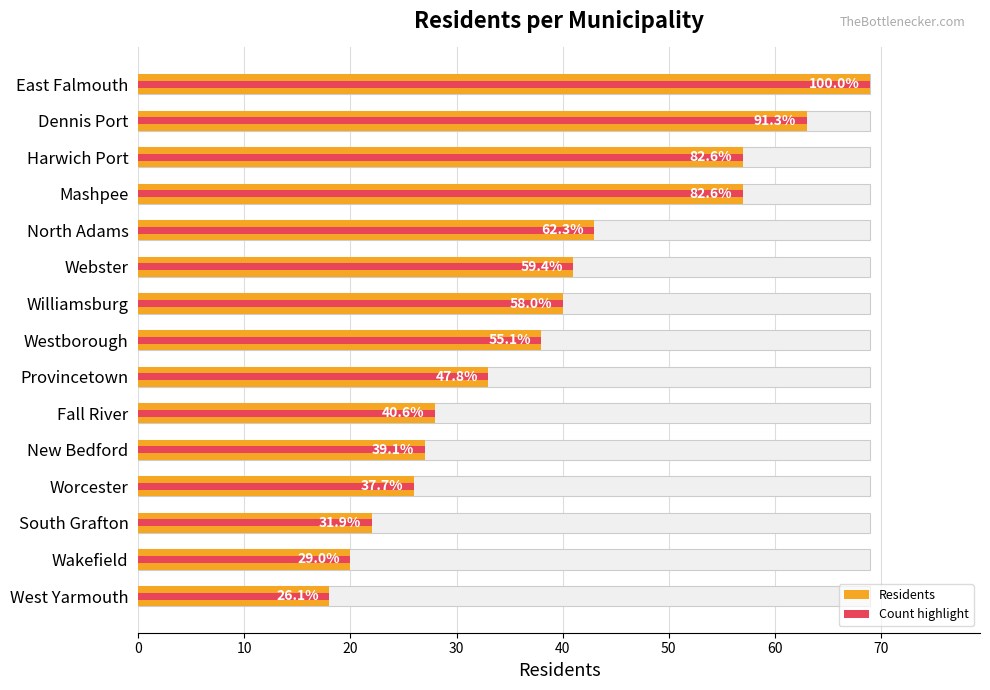

What is the average value of the Count highlight series?

39